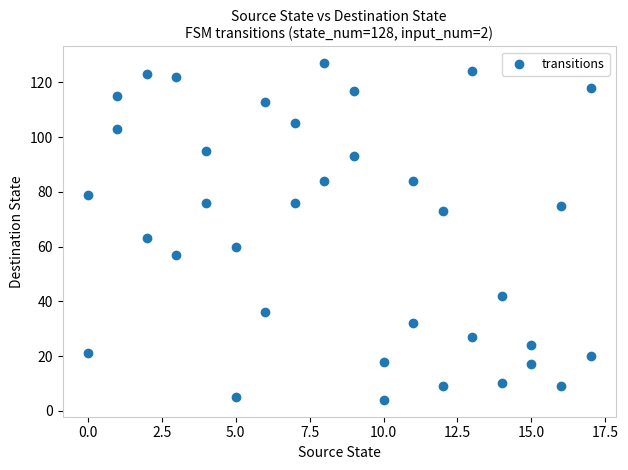

What Y value in the scatter plot is closest to 65?

63